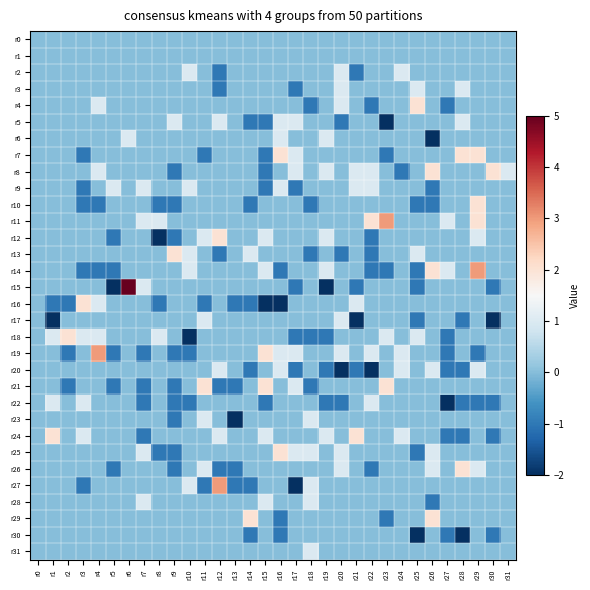

Reading right to left, list all the values displayed in this chart.

r0: r31=0	r30=0	r29=0	r28=0	r27=0	r26=0	r25=0	r24=0	r23=0	r22=0	r21=0	r20=0	r19=0	r18=0	r17=0	r16=0	r15=0	r14=0	r13=0	r12=0	r11=0	r10=0	r9=0	r8=0	r7=0	r6=0	r5=0	r4=0	r3=0	r2=0	r1=0	r0=0
r1: r31=0	r30=0	r29=0	r28=0	r27=0	r26=0	r25=0	r24=0	r23=0	r22=0	r21=0	r20=0	r19=0	r18=0	r17=0	r16=0	r15=0	r14=0	r13=0	r12=0	r11=0	r10=0	r9=0	r8=0	r7=0	r6=0	r5=0	r4=0	r3=0	r2=0	r1=0	r0=0
r2: r31=0	r30=0	r29=0	r28=0	r27=0	r26=0	r25=0	r24=1	r23=0	r22=0	r21=-1	r20=1	r19=0	r18=0	r17=0	r16=0	r15=0	r14=0	r13=0	r12=-1	r11=0	r10=1	r9=0	r8=0	r7=0	r6=0	r5=0	r4=0	r3=0	r2=0	r1=0	r0=0
r3: r31=0	r30=0	r29=0	r28=1	r27=0	r26=0	r25=1	r24=0	r23=0	r22=0	r21=0	r20=1	r19=0	r18=0	r17=-1	r16=0	r15=0	r14=0	r13=0	r12=-1	r11=0	r10=0	r9=0	r8=0	r7=0	r6=0	r5=0	r4=0	r3=0	r2=0	r1=0	r0=0
r4: r31=0	r30=0	r29=0	r28=0	r27=-1	r26=0	r25=2	r24=0	r23=0	r22=-1	r21=0	r20=1	r19=0	r18=-1	r17=0	r16=0	r15=0	r14=0	r13=0	r12=0	r11=0	r10=0	r9=0	r8=0	r7=0	r6=0	r5=0	r4=1	r3=0	r2=0	r1=0	r0=0
r5: r31=0	r30=0	r29=0	r28=1	r27=0	r26=0	r25=0	r24=0	r23=-2	r22=0	r21=0	r20=-1	r19=0	r18=0	r17=1	r16=1	r15=-1	r14=-1	r13=0	r12=1	r11=0	r10=0	r9=1	r8=0	r7=0	r6=0	r5=0	r4=0	r3=0	r2=0	r1=0	r0=0
r6: r31=0	r30=0	r29=0	r28=0	r27=0	r26=-2	r25=0	r24=0	r23=0	r22=0	r21=0	r20=0	r19=1	r18=0	r17=0	r16=1	r15=0	r14=0	r13=0	r12=0	r11=0	r10=0	r9=0	r8=0	r7=0	r6=1	r5=0	r4=0	r3=0	r2=0	r1=0	r0=0
r7: r31=0	r30=0	r29=2	r28=2	r27=0	r26=0	r25=0	r24=0	r23=-1	r22=0	r21=0	r20=0	r19=0	r18=0	r17=1	r16=2	r15=-1	r14=0	r13=0	r12=0	r11=-1	r10=0	r9=0	r8=0	r7=0	r6=0	r5=0	r4=0	r3=-1	r2=0	r1=0	r0=0
r8: r31=1	r30=2	r29=0	r28=0	r27=0	r26=2	r25=0	r24=-1	r23=0	r22=1	r21=1	r20=0	r19=1	r18=0	r17=1	r16=0	r15=-1	r14=0	r13=0	r12=0	r11=0	r10=0	r9=-1	r8=0	r7=0	r6=0	r5=0	r4=1	r3=0	r2=0	r1=0	r0=0
r9: r31=0	r30=0	r29=0	r28=0	r27=0	r26=-1	r25=0	r24=0	r23=0	r22=1	r21=1	r20=0	r19=0	r18=0	r17=-1	r16=1	r15=-1	r14=0	r13=0	r12=0	r11=0	r10=1	r9=0	r8=0	r7=1	r6=0	r5=1	r4=0	r3=-1	r2=0	r1=0	r0=0
r10: r31=0	r30=0	r29=2	r28=0	r27=0	r26=-1	r25=-1	r24=0	r23=0	r22=0	r21=0	r20=0	r19=0	r18=-1	r17=0	r16=0	r15=0	r14=-1	r13=0	r12=0	r11=0	r10=0	r9=-1	r8=-1	r7=0	r6=0	r5=0	r4=-1	r3=-1	r2=0	r1=0	r0=0
r11: r31=0	r30=0	r29=2	r28=0	r27=1	r26=0	r25=0	r24=0	r23=3	r22=2	r21=0	r20=0	r19=0	r18=0	r17=0	r16=0	r15=0	r14=0	r13=0	r12=0	r11=0	r10=0	r9=0	r8=1	r7=1	r6=0	r5=0	r4=0	r3=0	r2=0	r1=0	r0=0
r12: r31=0	r30=0	r29=1	r28=0	r27=0	r26=0	r25=0	r24=0	r23=0	r22=-1	r21=0	r20=0	r19=1	r18=0	r17=0	r16=0	r15=1	r14=0	r13=0	r12=2	r11=1	r10=0	r9=-1	r8=-2	r7=0	r6=0	r5=-1	r4=0	r3=0	r2=0	r1=0	r0=0
r13: r31=0	r30=0	r29=0	r28=0	r27=0	r26=0	r25=1	r24=0	r23=0	r22=-1	r21=0	r20=-1	r19=0	r18=-1	r17=0	r16=0	r15=0	r14=1	r13=0	r12=-1	r11=0	r10=1	r9=2	r8=0	r7=0	r6=0	r5=0	r4=0	r3=0	r2=0	r1=0	r0=0
r14: r31=0	r30=0	r29=3	r28=0	r27=1	r26=2	r25=-1	r24=0	r23=-1	r22=-1	r21=0	r20=0	r19=1	r18=0	r17=0	r16=-1	r15=1	r14=0	r13=0	r12=0	r11=0	r10=1	r9=0	r8=0	r7=0	r6=0	r5=-1	r4=-1	r3=-1	r2=0	r1=0	r0=0
r15: r31=0	r30=-1	r29=0	r28=0	r27=0	r26=0	r25=-1	r24=0	r23=0	r22=0	r21=-1	r20=0	r19=-2	r18=0	r17=-1	r16=0	r15=0	r14=0	r13=0	r12=0	r11=0	r10=0	r9=0	r8=0	r7=1	r6=5	r5=-2	r4=0	r3=0	r2=0	r1=0	r0=0
r16: r31=0	r30=0	r29=0	r28=0	r27=0	r26=0	r25=0	r24=0	r23=0	r22=0	r21=1	r20=0	r19=0	r18=0	r17=0	r16=-2	r15=-2	r14=-1	r13=-1	r12=0	r11=-1	r10=0	r9=0	r8=-1	r7=0	r6=0	r5=0	r4=1	r3=2	r2=-1	r1=-1	r0=0
r17: r31=0	r30=-2	r29=0	r28=-1	r27=0	r26=0	r25=-1	r24=0	r23=0	r22=0	r21=-2	r20=1	r19=0	r18=0	r17=0	r16=0	r15=0	r14=0	r13=0	r12=0	r11=1	r10=0	r9=0	r8=0	r7=0	r6=0	r5=0	r4=0	r3=0	r2=0	r1=-2	r0=0
r18: r31=0	r30=0	r29=0	r28=0	r27=-1	r26=0	r25=1	r24=0	r23=1	r22=0	r21=0	r20=0	r19=-1	r18=-1	r17=-1	r16=0	r15=0	r14=0	r13=0	r12=0	r11=0	r10=-2	r9=0	r8=1	r7=0	r6=0	r5=0	r4=1	r3=1	r2=2	r1=1	r0=0
r19: r31=0	r30=0	r29=-1	r28=0	r27=-1	r26=0	r25=0	r24=1	r23=0	r22=1	r21=0	r20=1	r19=0	r18=0	r17=1	r16=1	r15=2	r14=0	r13=0	r12=0	r11=0	r10=-1	r9=-1	r8=0	r7=-1	r6=0	r5=-1	r4=3	r3=0	r2=-1	r1=0	r0=0
r20: r31=0	r30=0	r29=1	r28=-1	r27=-1	r26=1	r25=0	r24=1	r23=0	r22=-2	r21=-1	r20=-2	r19=-1	r18=0	r17=-1	r16=1	r15=0	r14=-1	r13=0	r12=1	r11=0	r10=0	r9=0	r8=0	r7=0	r6=0	r5=0	r4=0	r3=0	r2=0	r1=0	r0=0
r21: r31=0	r30=0	r29=0	r28=0	r27=0	r26=0	r25=0	r24=0	r23=2	r22=0	r21=0	r20=0	r19=0	r18=-1	r17=1	r16=0	r15=2	r14=0	r13=-1	r12=-1	r11=2	r10=0	r9=-1	r8=0	r7=-1	r6=0	r5=-1	r4=0	r3=0	r2=-1	r1=0	r0=0
r22: r31=0	r30=-1	r29=-1	r28=-1	r27=-2	r26=0	r25=0	r24=0	r23=0	r22=1	r21=0	r20=-1	r19=-1	r18=0	r17=0	r16=0	r15=-1	r14=0	r13=0	r12=0	r11=0	r10=-1	r9=-1	r8=0	r7=-1	r6=0	r5=0	r4=0	r3=1	r2=0	r1=1	r0=0
r23: r31=0	r30=0	r29=0	r28=0	r27=0	r26=0	r25=0	r24=0	r23=0	r22=0	r21=0	r20=0	r19=0	r18=1	r17=0	r16=0	r15=0	r14=0	r13=-2	r12=0	r11=1	r10=0	r9=-1	r8=0	r7=0	r6=0	r5=0	r4=0	r3=0	r2=0	r1=0	r0=0
r24: r31=0	r30=-1	r29=0	r28=-1	r27=-1	r26=0	r25=0	r24=1	r23=0	r22=0	r21=2	r20=0	r19=1	r18=0	r17=0	r16=0	r15=1	r14=0	r13=0	r12=1	r11=0	r10=0	r9=0	r8=0	r7=-1	r6=0	r5=0	r4=0	r3=1	r2=0	r1=2	r0=0
r25: r31=0	r30=0	r29=0	r28=0	r27=0	r26=1	r25=-1	r24=0	r23=0	r22=0	r21=0	r20=1	r19=0	r18=1	r17=1	r16=2	r15=0	r14=0	r13=0	r12=0	r11=0	r10=0	r9=-1	r8=-1	r7=1	r6=0	r5=0	r4=0	r3=0	r2=0	r1=0	r0=0
r26: r31=0	r30=0	r29=1	r28=2	r27=0	r26=1	r25=0	r24=0	r23=0	r22=-1	r21=0	r20=1	r19=0	r18=0	r17=0	r16=0	r15=0	r14=0	r13=-1	r12=-1	r11=1	r10=0	r9=-1	r8=0	r7=0	r6=0	r5=-1	r4=0	r3=0	r2=0	r1=0	r0=0
r27: r31=0	r30=0	r29=0	r28=0	r27=0	r26=0	r25=0	r24=0	r23=0	r22=0	r21=0	r20=0	r19=0	r18=1	r17=-2	r16=0	r15=0	r14=-1	r13=-1	r12=3	r11=-1	r10=1	r9=0	r8=0	r7=0	r6=0	r5=0	r4=0	r3=-1	r2=0	r1=0	r0=0
r28: r31=0	r30=0	r29=0	r28=0	r27=0	r26=-1	r25=0	r24=0	r23=0	r22=0	r21=0	r20=0	r19=0	r18=1	r17=0	r16=0	r15=1	r14=0	r13=0	r12=0	r11=0	r10=0	r9=0	r8=0	r7=1	r6=0	r5=0	r4=0	r3=0	r2=0	r1=0	r0=0
r29: r31=0	r30=0	r29=0	r28=0	r27=0	r26=2	r25=0	r24=0	r23=-1	r22=0	r21=0	r20=0	r19=0	r18=0	r17=0	r16=-1	r15=0	r14=2	r13=0	r12=0	r11=0	r10=0	r9=0	r8=0	r7=0	r6=0	r5=0	r4=0	r3=0	r2=0	r1=0	r0=0
r30: r31=0	r30=-1	r29=0	r28=-2	r27=-1	r26=0	r25=-2	r24=0	r23=0	r22=0	r21=0	r20=0	r19=0	r18=0	r17=0	r16=-1	r15=0	r14=-1	r13=0	r12=0	r11=0	r10=0	r9=0	r8=0	r7=0	r6=0	r5=0	r4=0	r3=0	r2=0	r1=0	r0=0
r31: r31=0	r30=0	r29=0	r28=0	r27=0	r26=0	r25=0	r24=0	r23=0	r22=0	r21=0	r20=0	r19=0	r18=1	r17=0	r16=0	r15=0	r14=0	r13=0	r12=0	r11=0	r10=0	r9=0	r8=0	r7=0	r6=0	r5=0	r4=0	r3=0	r2=0	r1=0	r0=0